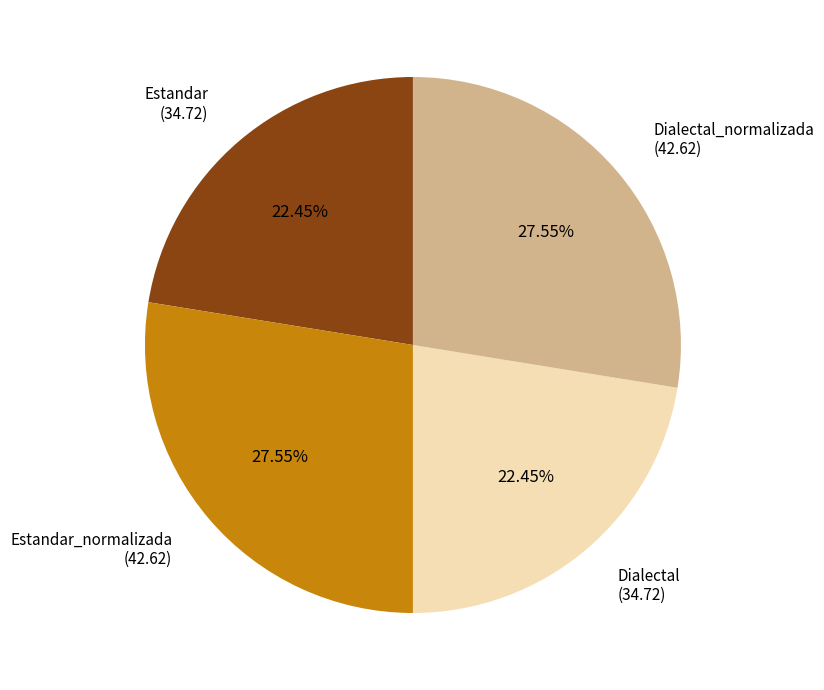

Approximately how many times larger is the value at Dialectal_normalizada compared to Dialectal?

1.2